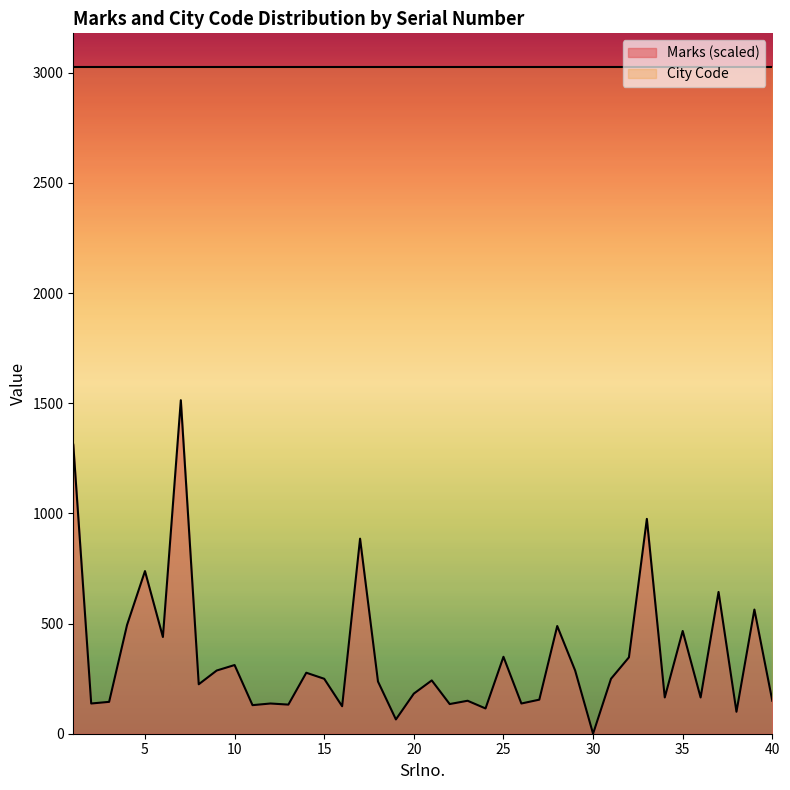

What is the greatest value displayed?

3028.0